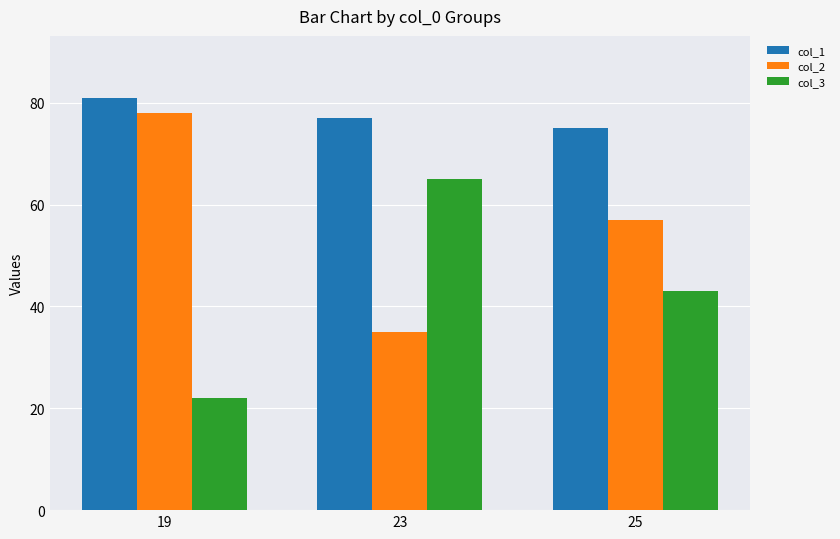

What is the value of the col_1 bar at the 2nd from the left?

77